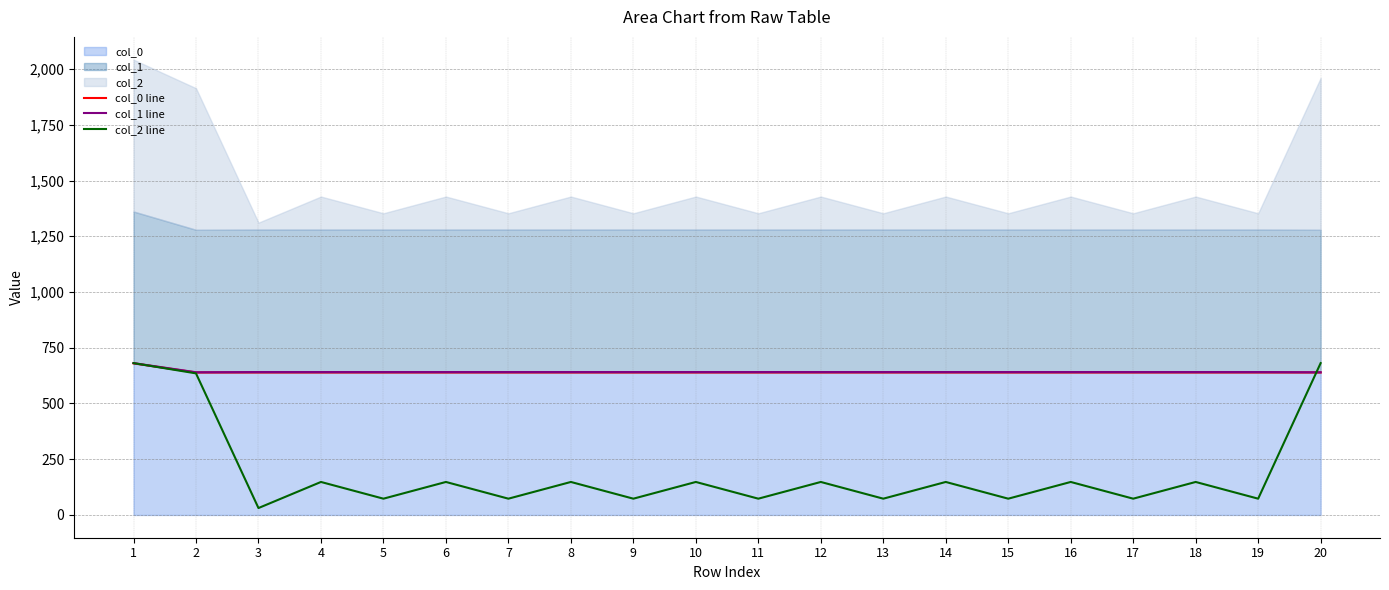

At which category does col_1 line reach its first local valley?

2